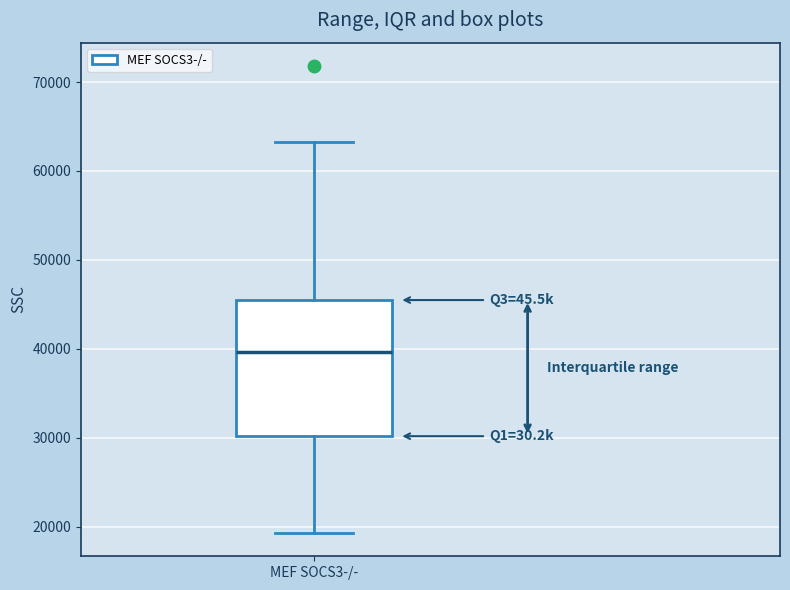

Where does the lower whisker of the box for MEF SOCS3-/- end on the y-axis? The values are not printed on the chart, so give them approximately, as read against the axis.

19000